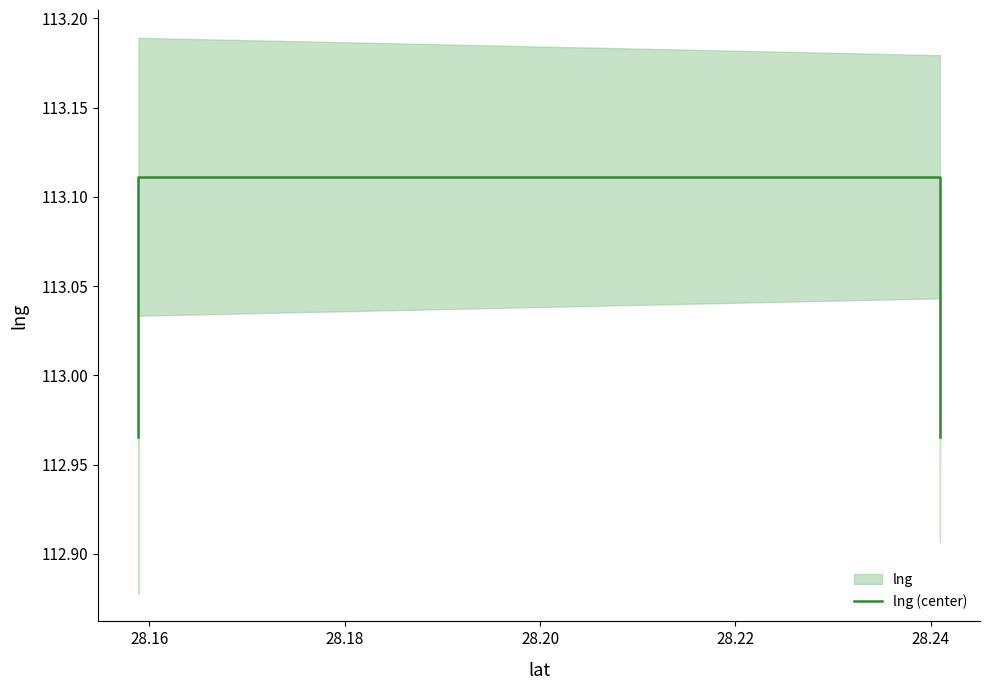

Where does the data first go above 113?

28.16